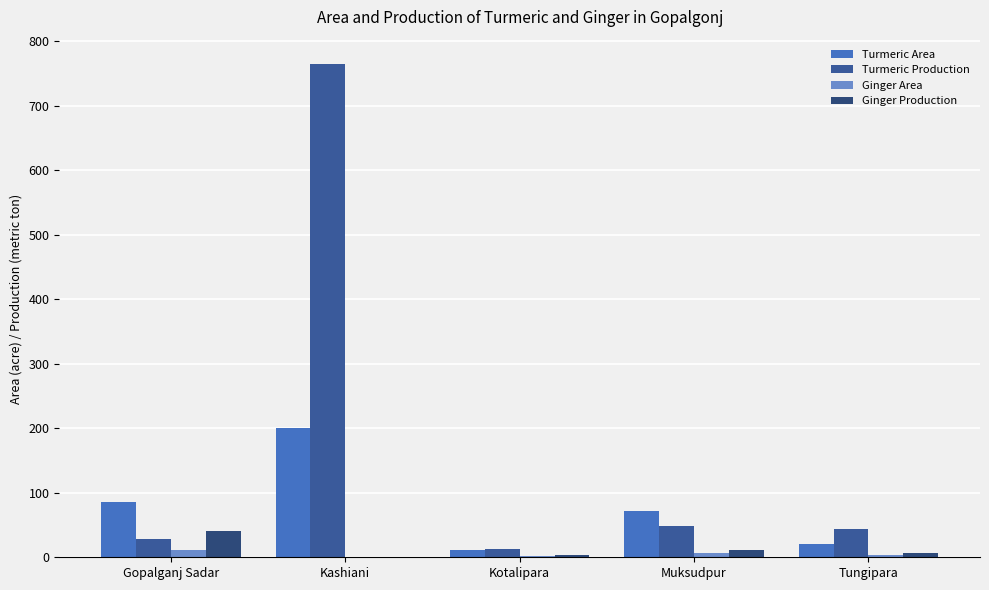

Between Kashiani and Tungipara, which series saw the biggest shift?

Turmeric Production